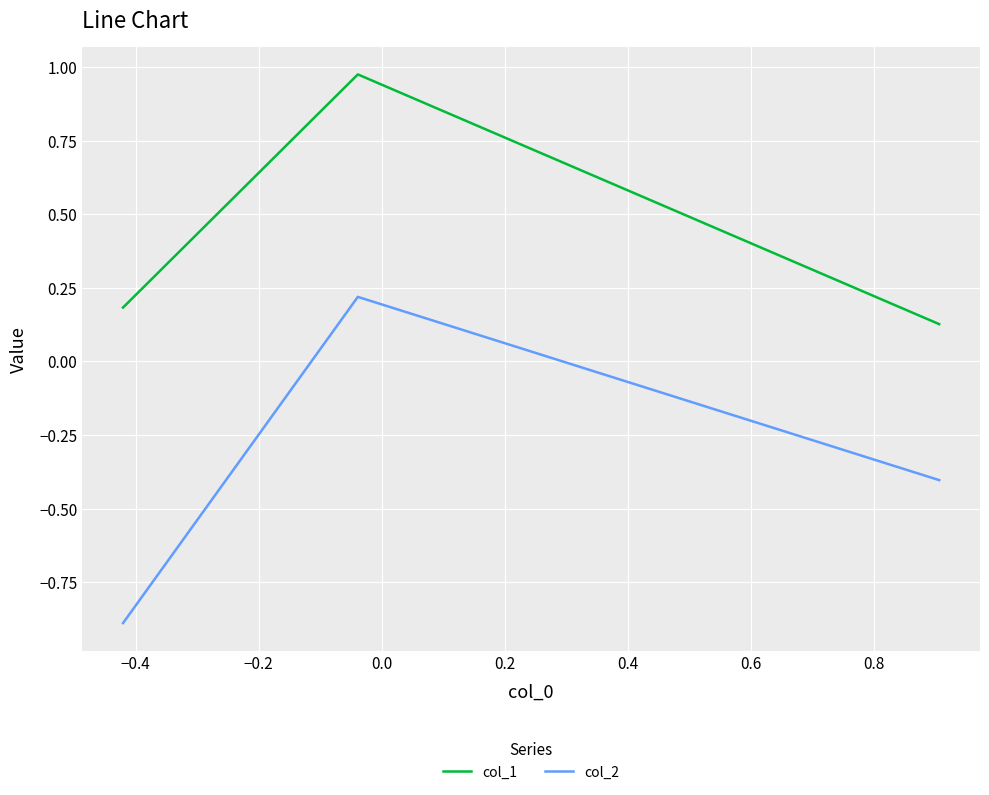

How many col_2 values are between 0 and 1?

1